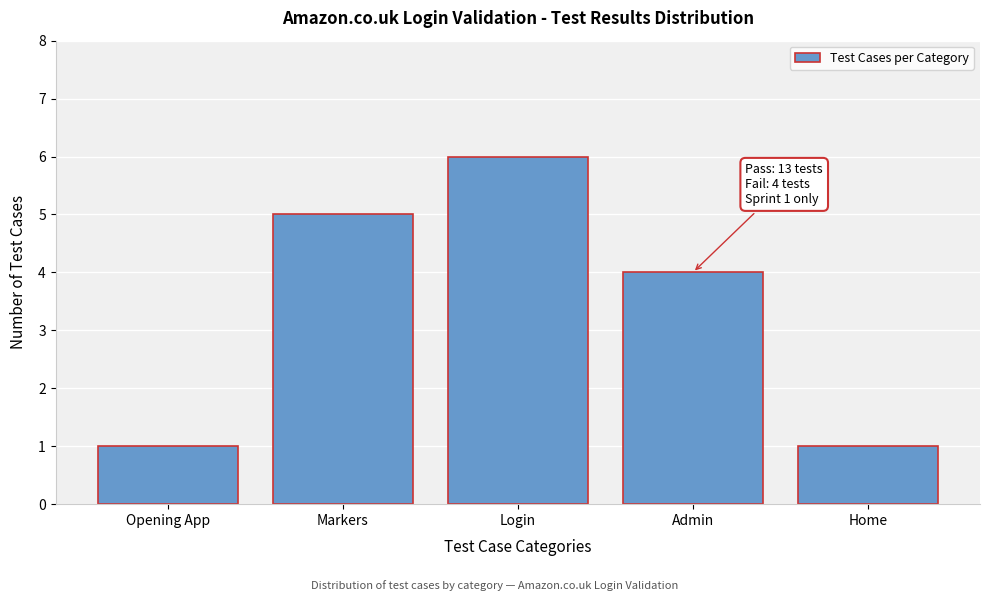

Reading right to left, what are all the values shown in this chart?

1	4	6	5	1